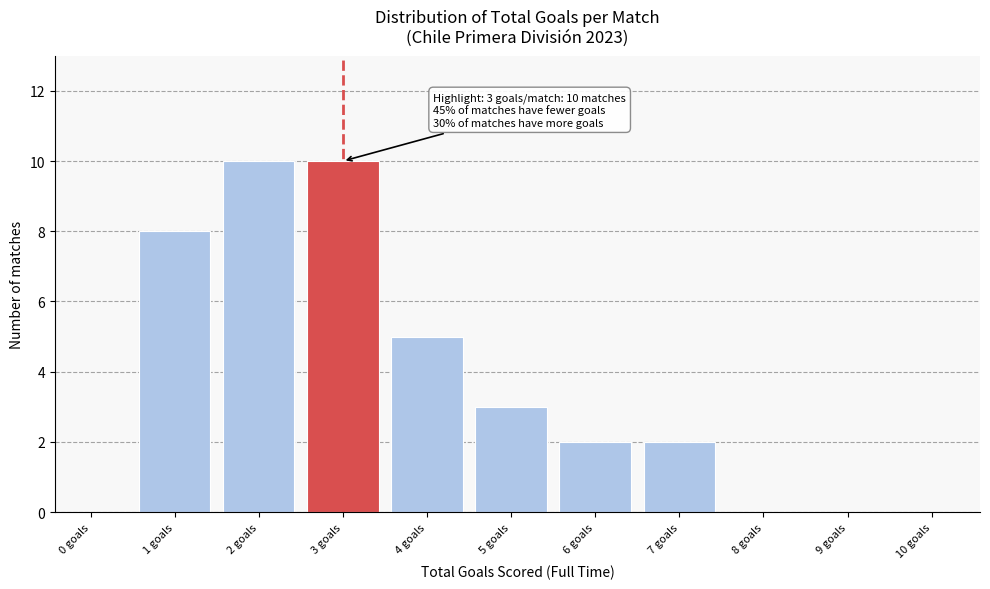

Reading left to right, transcribe all the data shown in this chart.

0 goals=0	1 goals=8	2 goals=10	3 goals=10	4 goals=5	5 goals=3	6 goals=2	7 goals=2	8 goals=0	9 goals=0	10 goals=0